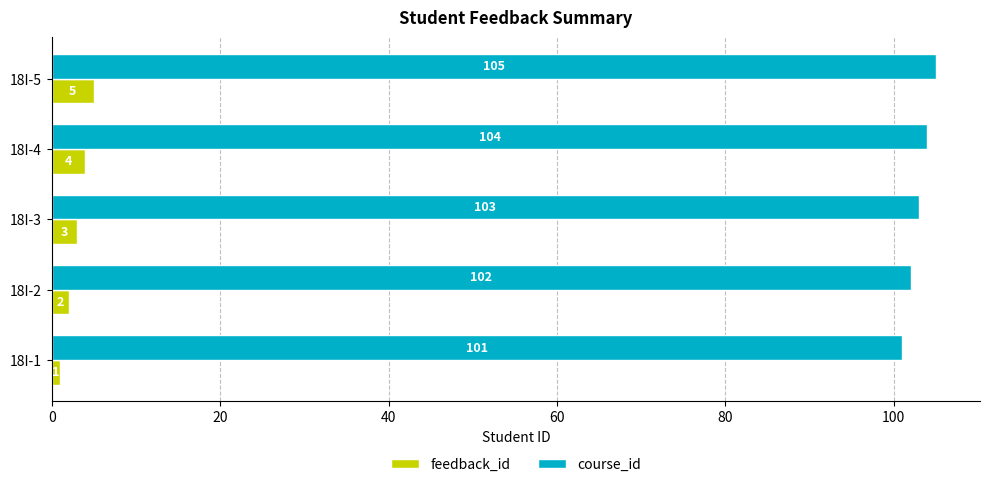

How many feedback_id values are between 2 and 4?

3